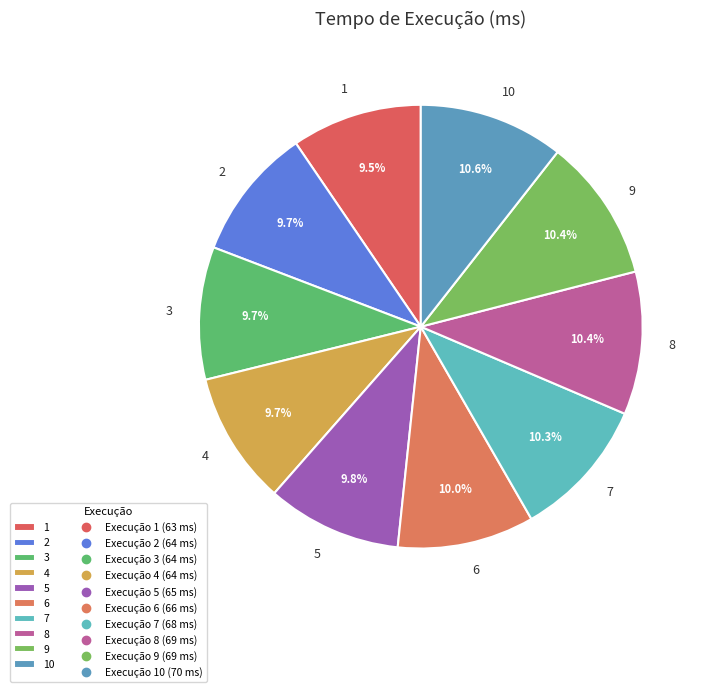

What is the ratio of the value at 6 to the value at 4?

1.0